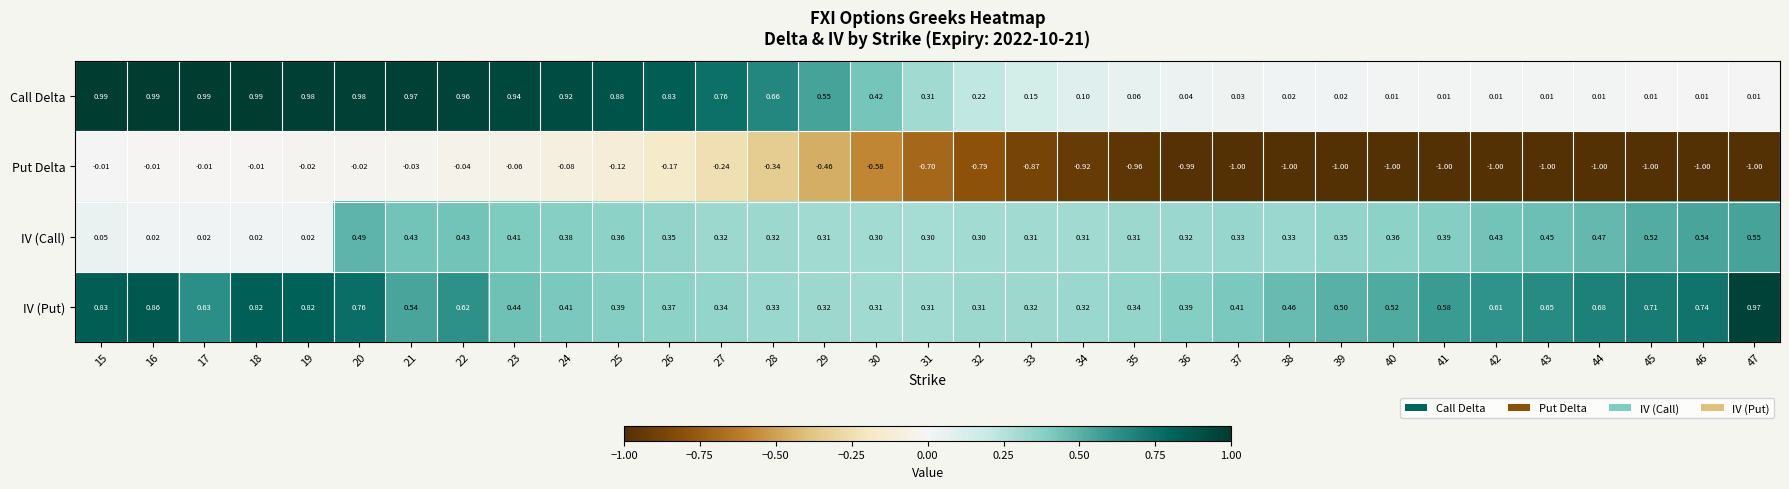

Is the value of Put Delta at 15 greater than the value of IV (Call) at 20?

No